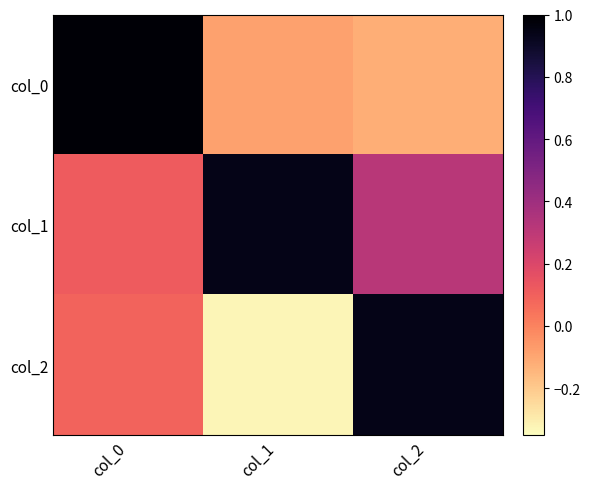

Reading left to right, extract all data points from this chart.

col_0: col_0=1.0	col_1=-0.1	col_2=-0.1
col_1: col_0=0.1	col_1=0.9	col_2=0.3
col_2: col_0=0.1	col_1=-0.3	col_2=0.9